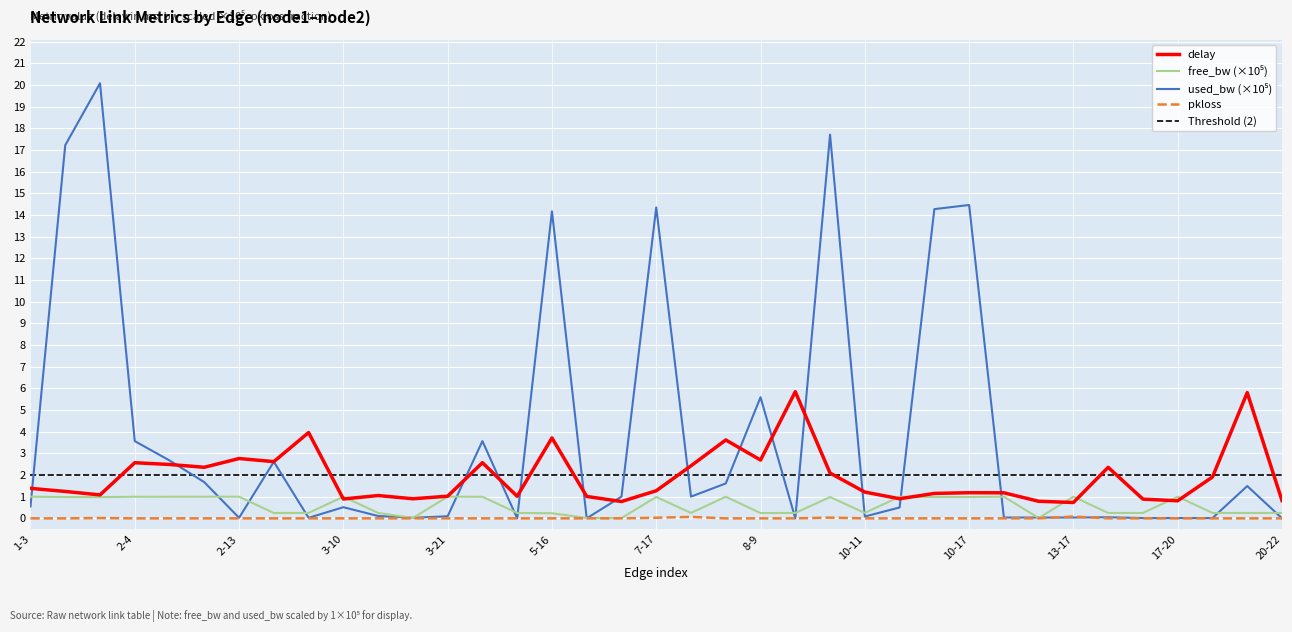

True or false: delay has a value of 4.2 at 2-4.

False